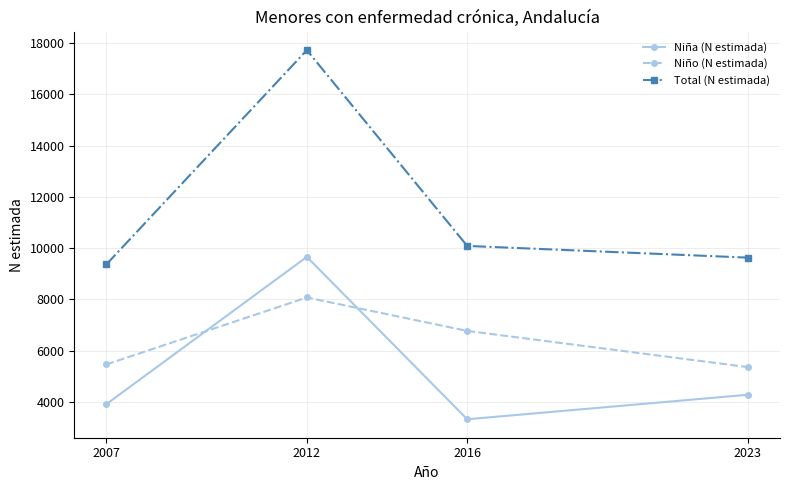

True or false: Total (N estimada) has a value of 3723 at 2012.

False